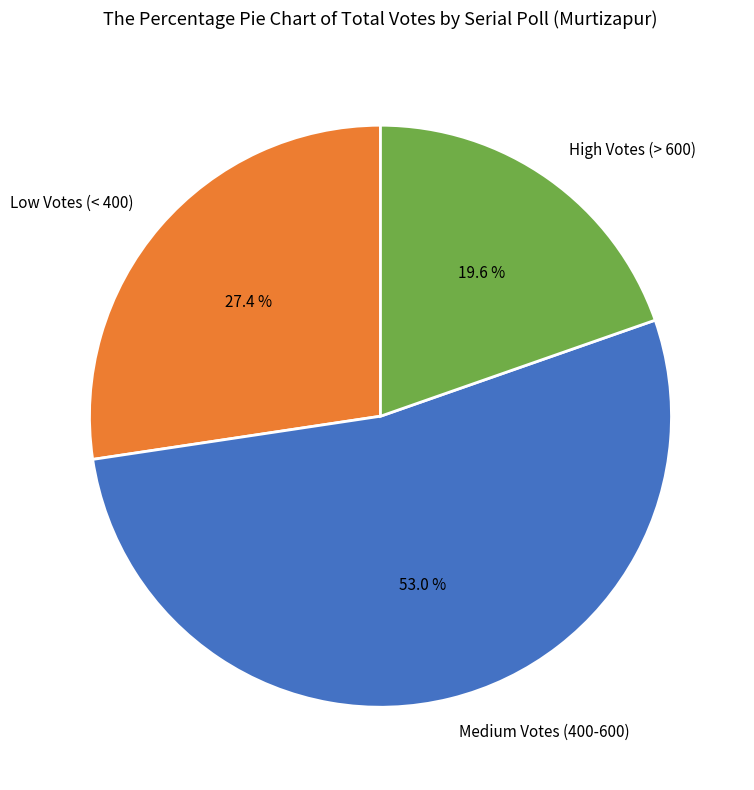

Which slice is the smallest?

High Votes (> 600)